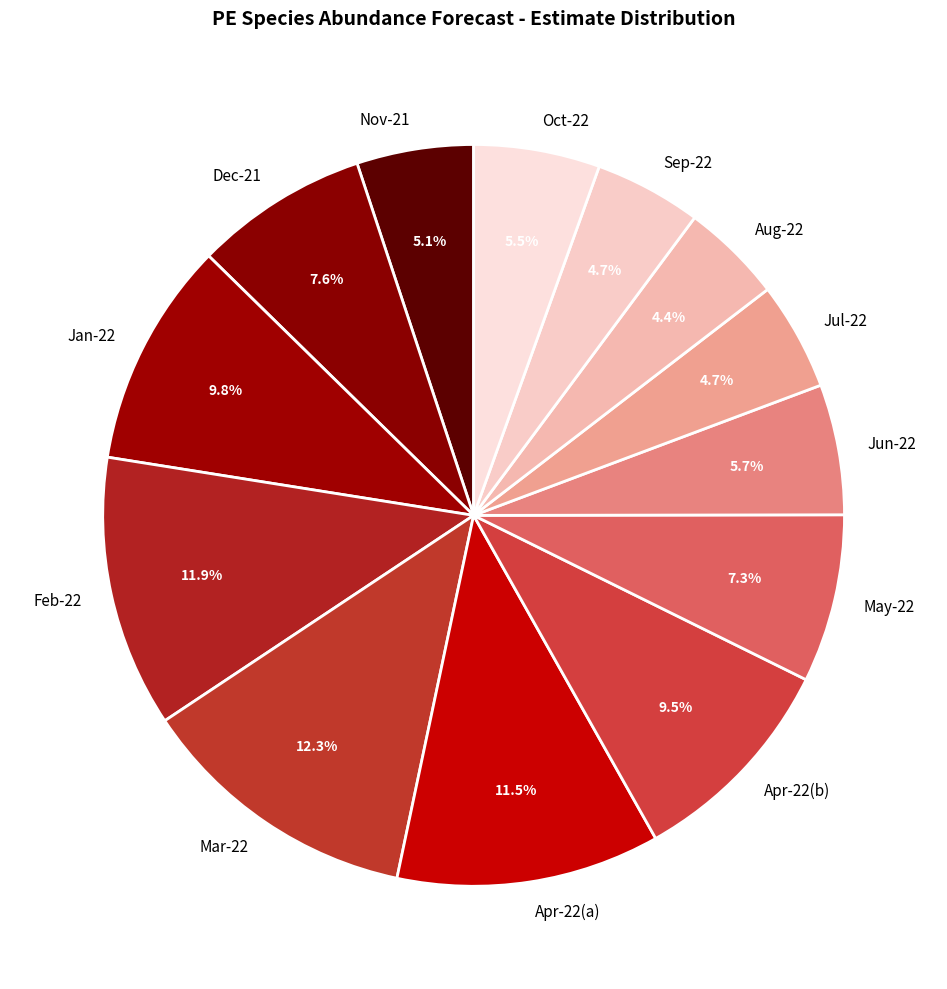

Is there any slice that represents more than half of the pie?

No